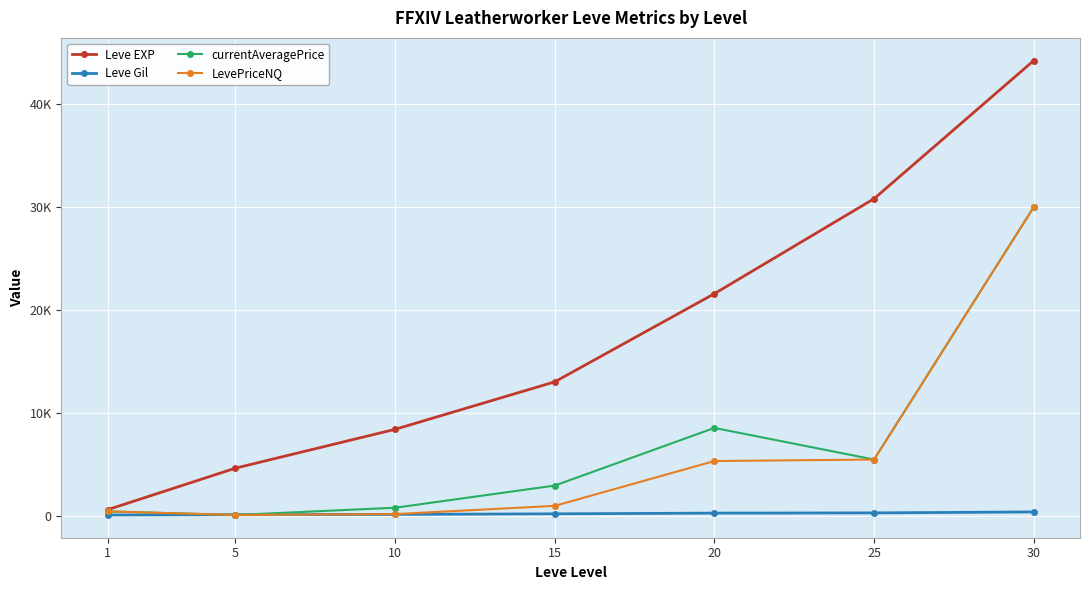

What is the sum of the currentAveragePrice values at 15 and 1?

3431.0